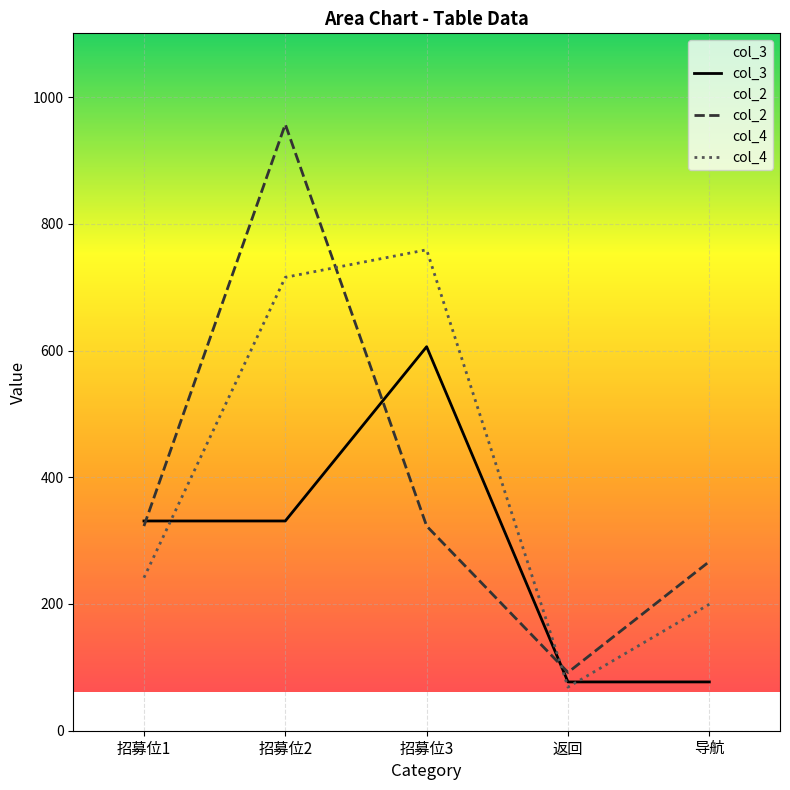

Is the value of col_2 at 招募位3 greater than the value of col_4 at 导航?

Yes